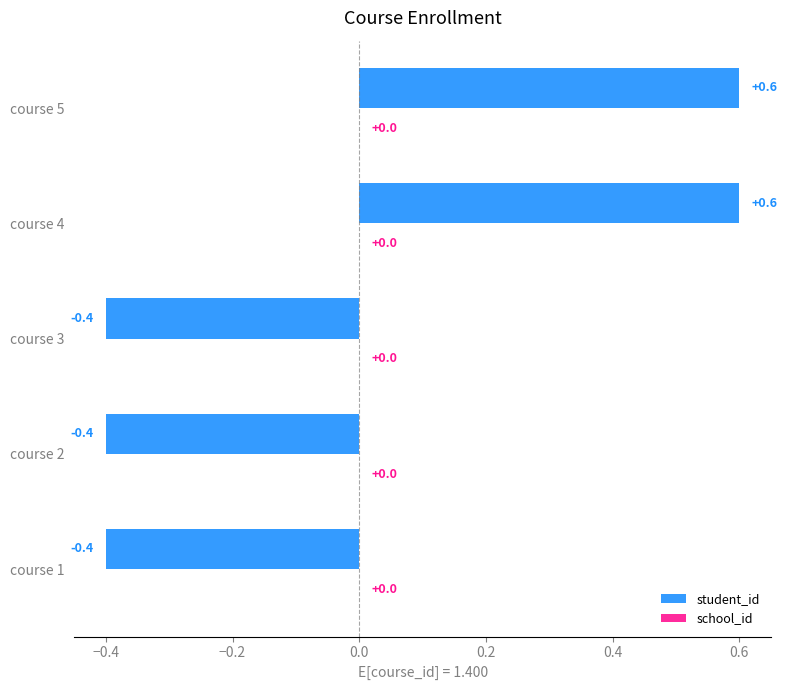

How many categories are shown in the chart?

5